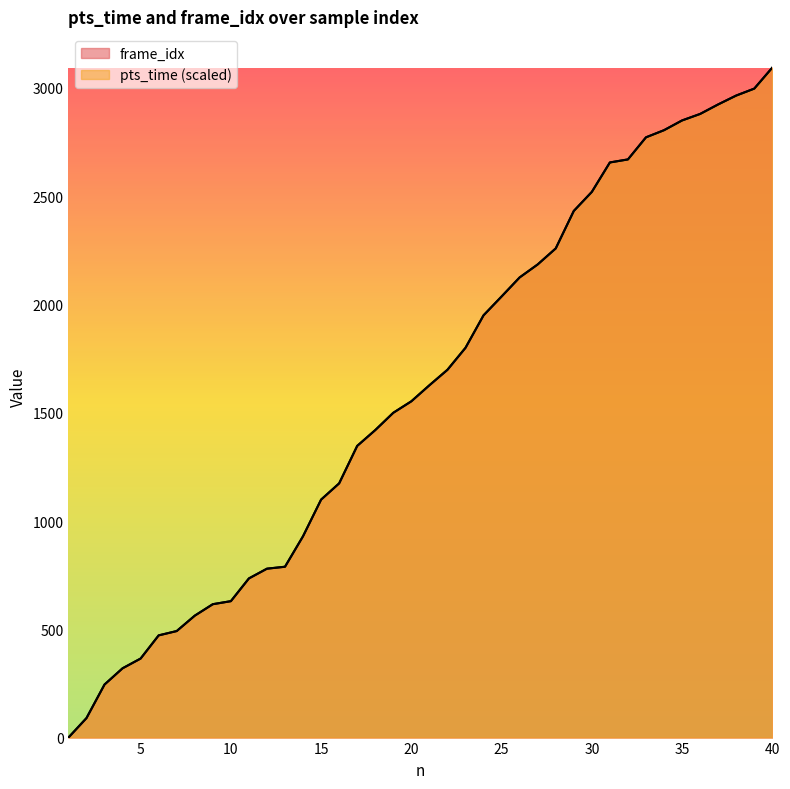

At how many categories does at least one series exceed 2523?

10